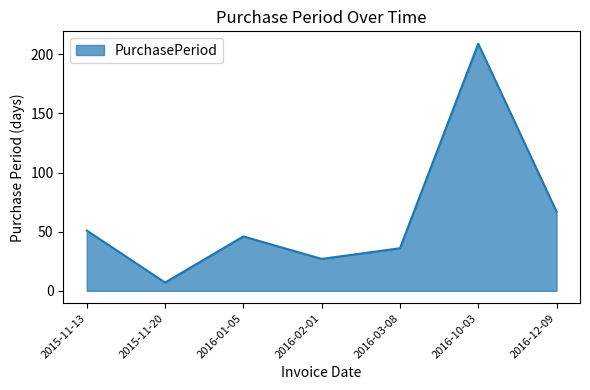

Approximately how many times larger is the value at 2015-11-13 compared to 2016-02-01?

1.9